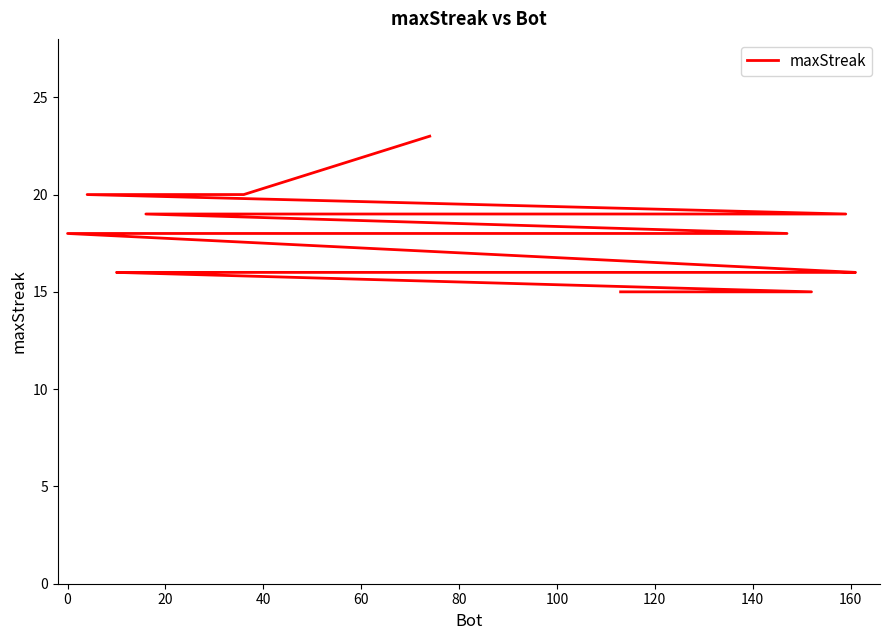

How many values are below 18?

9